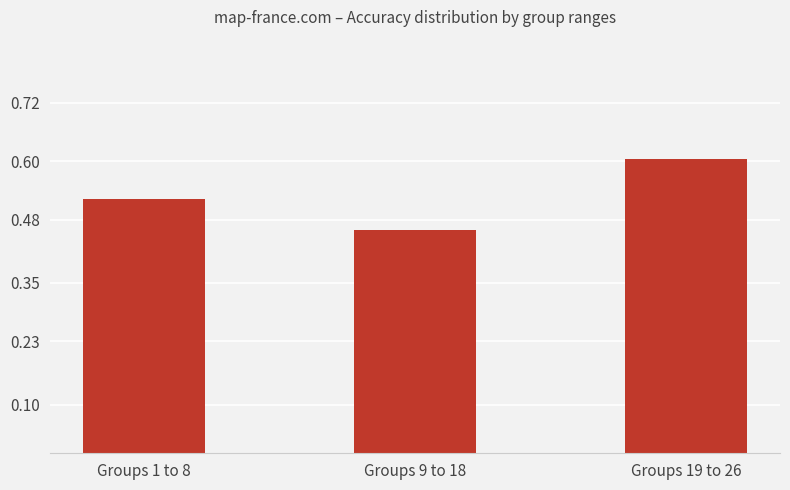

What is the label of the 3rd bar from the right?

Groups 1 to 8